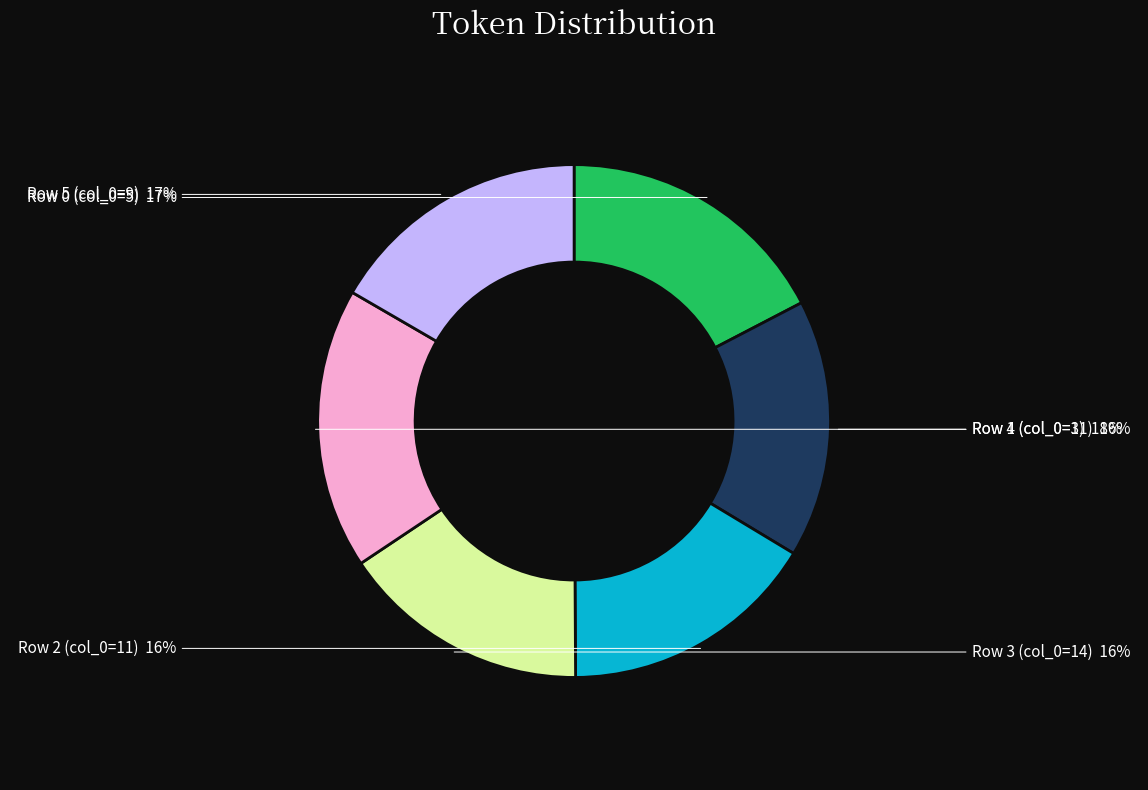

To the nearest percent, what is the difference between the largest and smallest slice percentages?

2%